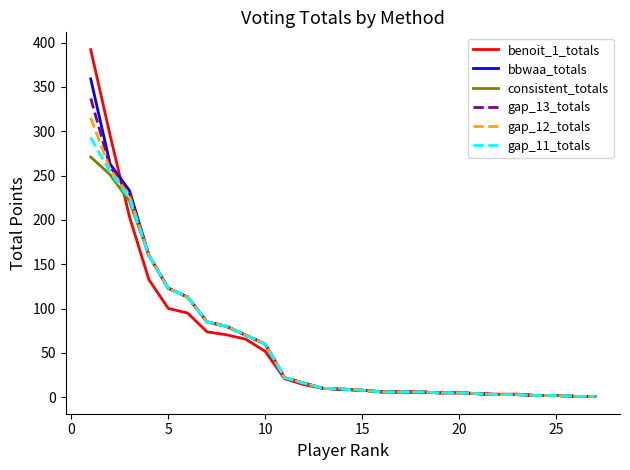

Which series has the widest spread of values?

benoit_1_totals